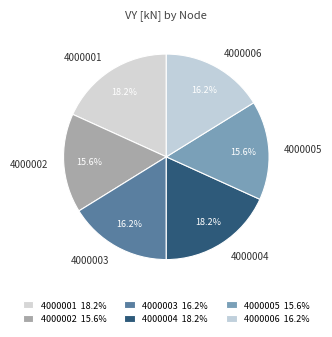

What is the ratio of the value at 4000004 to the value at 4000003?

1.1